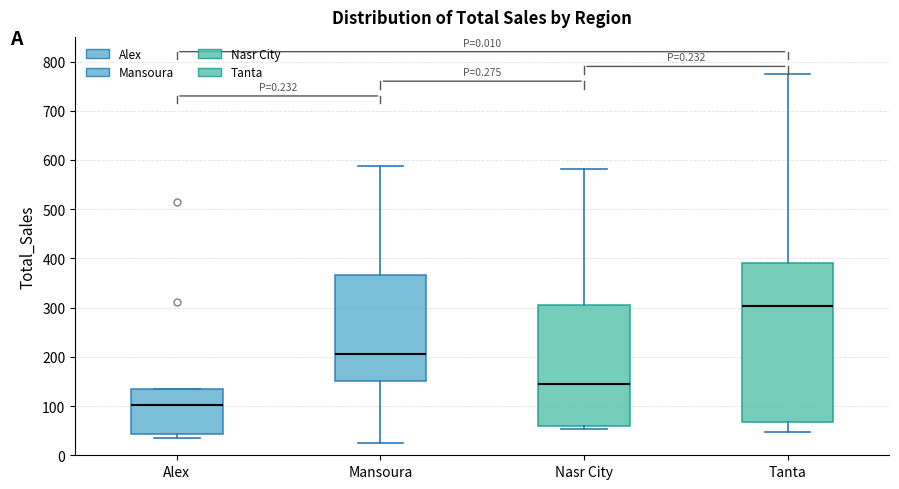

Where does the median line of the box for Alex sit on the y-axis? The values are not printed on the chart, so give them approximately, as read against the axis.

100